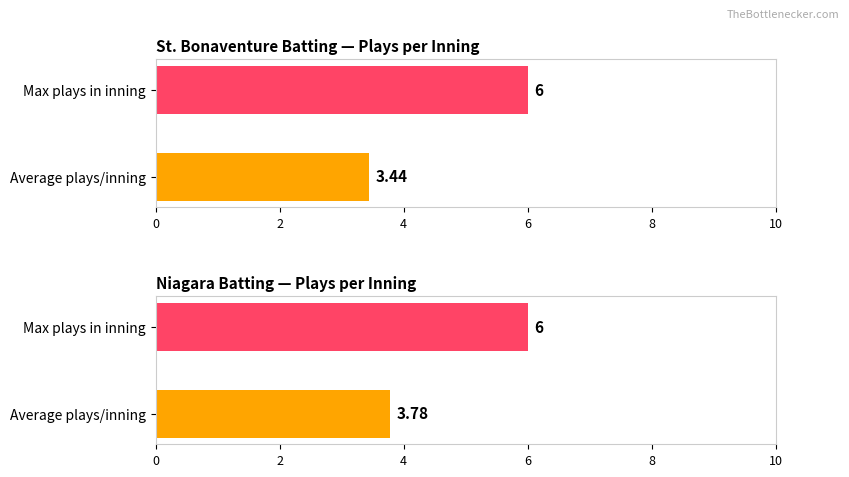

Is it true that top equals 1 at 4?

False